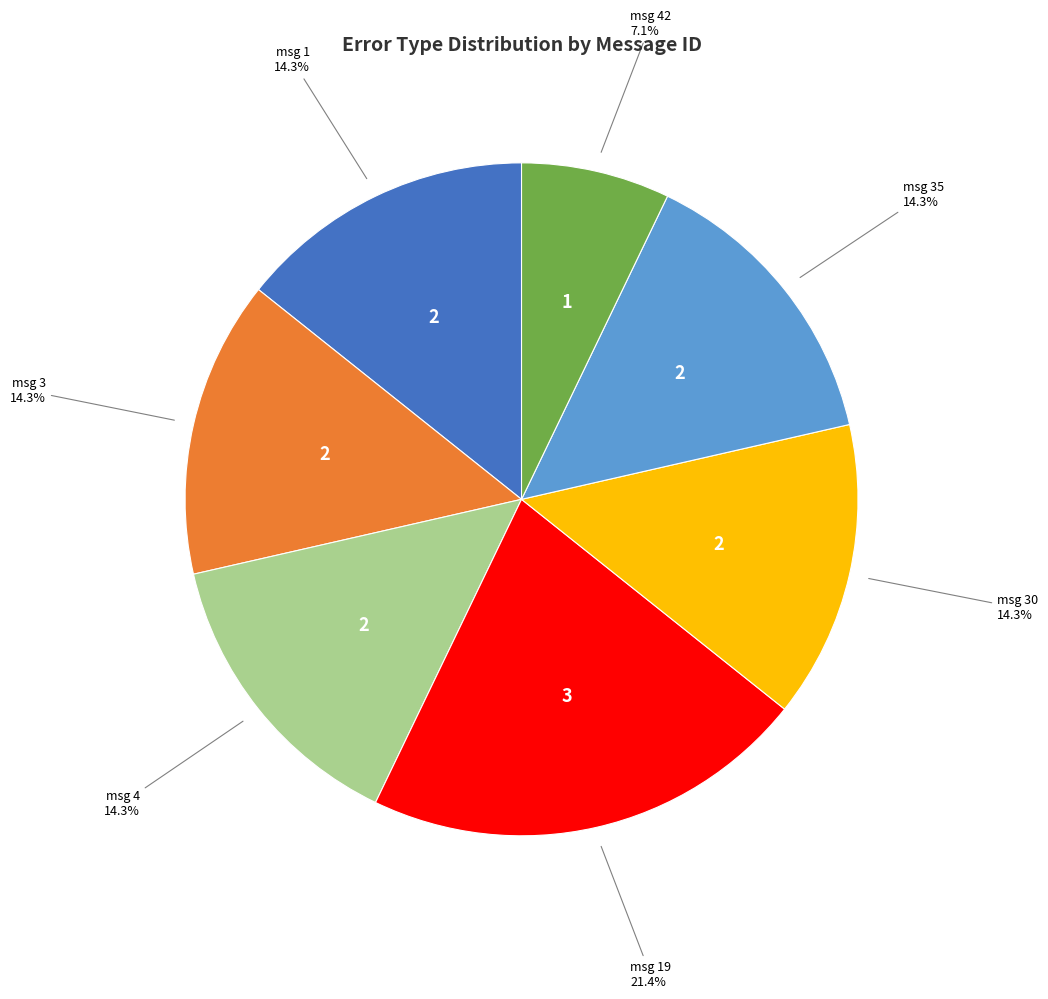

How many slices are in this pie chart?

7